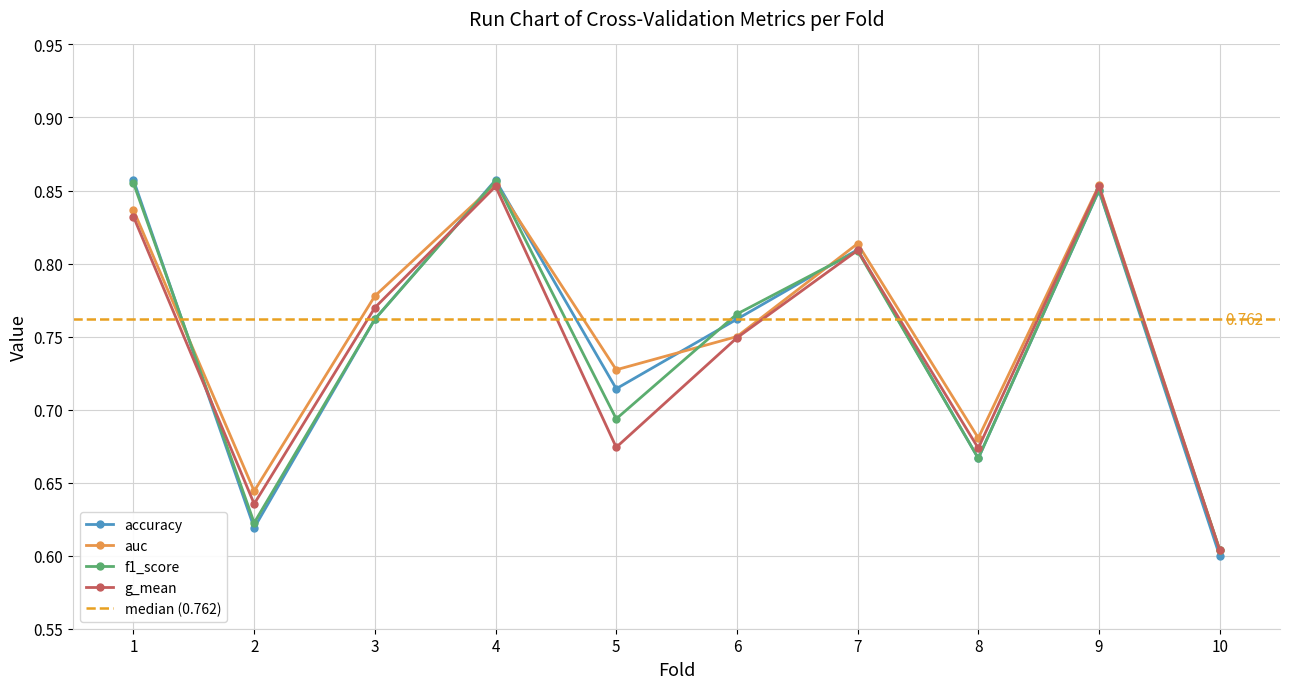

List the series in order of their peak value, highest first.

accuracy, f1_score, auc, g_mean